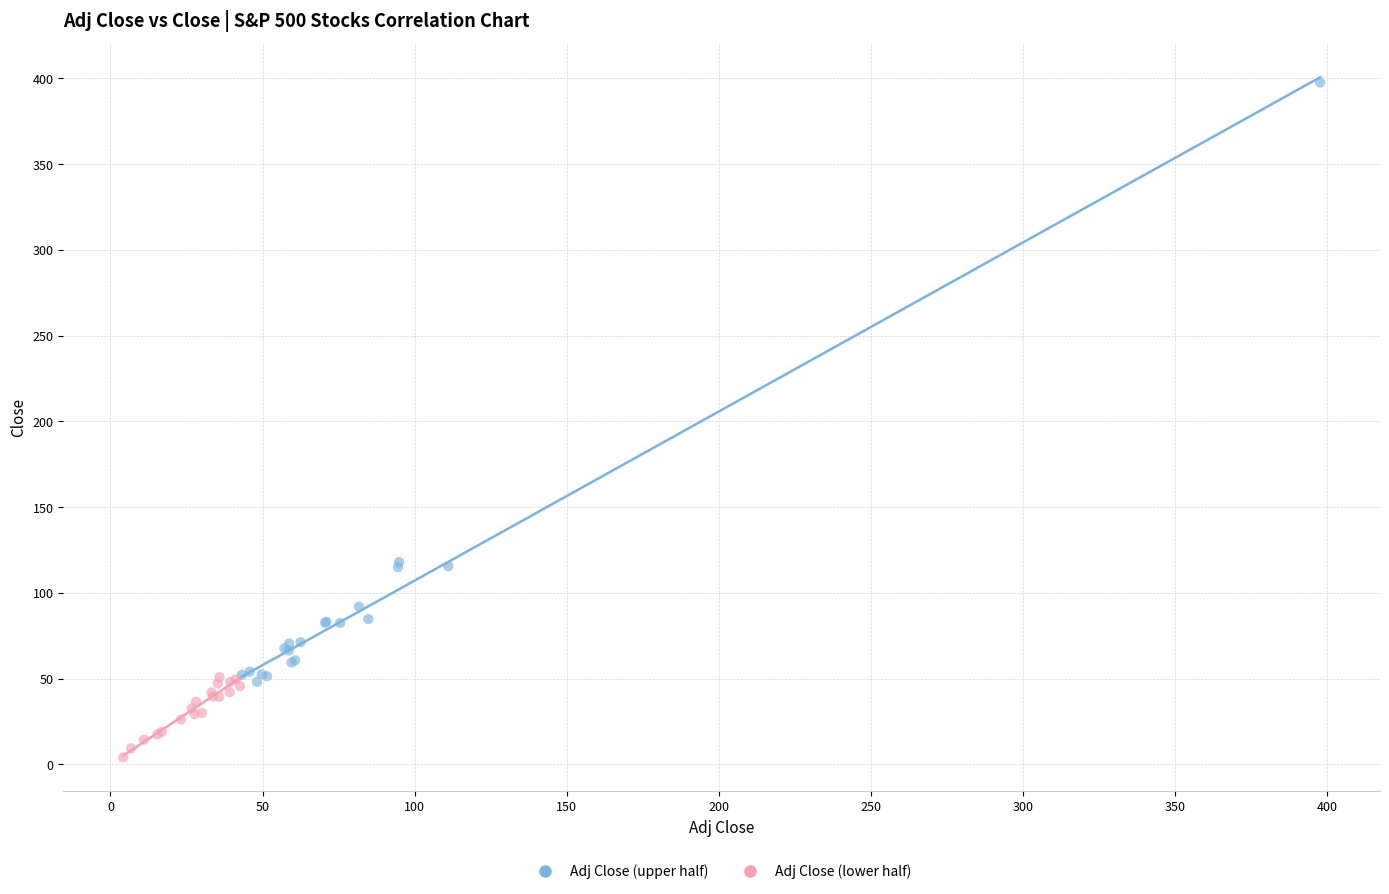

Which series contains the lowest Y value?

Adj Close (lower half)